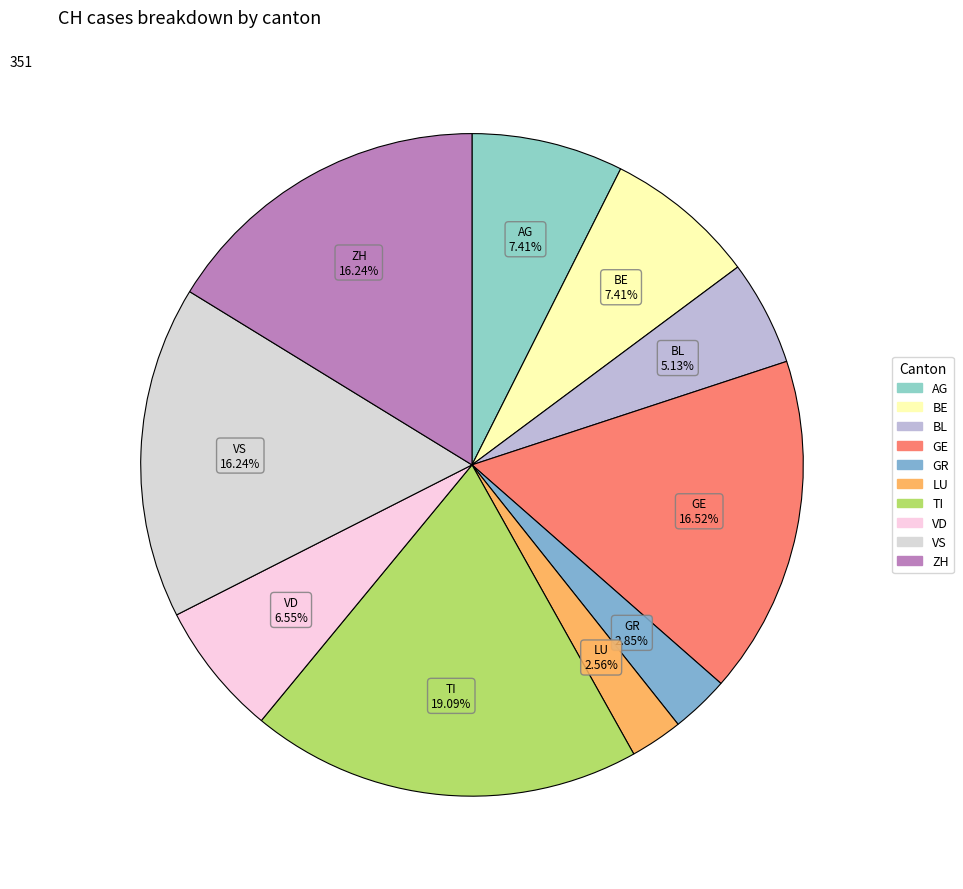

How many slices are in this pie chart?

10